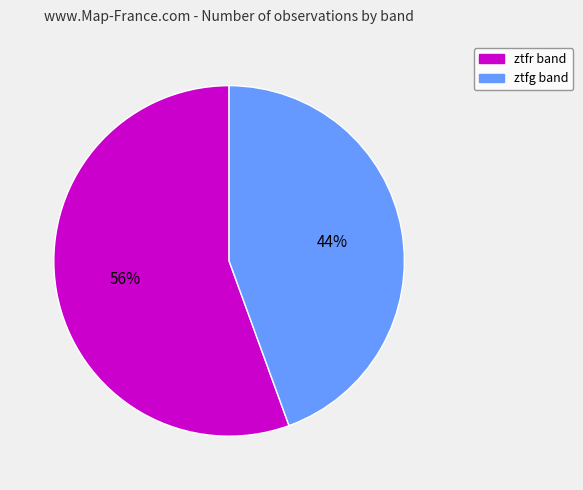

What percentage is the ztfr slice, to the nearest percent?

56%